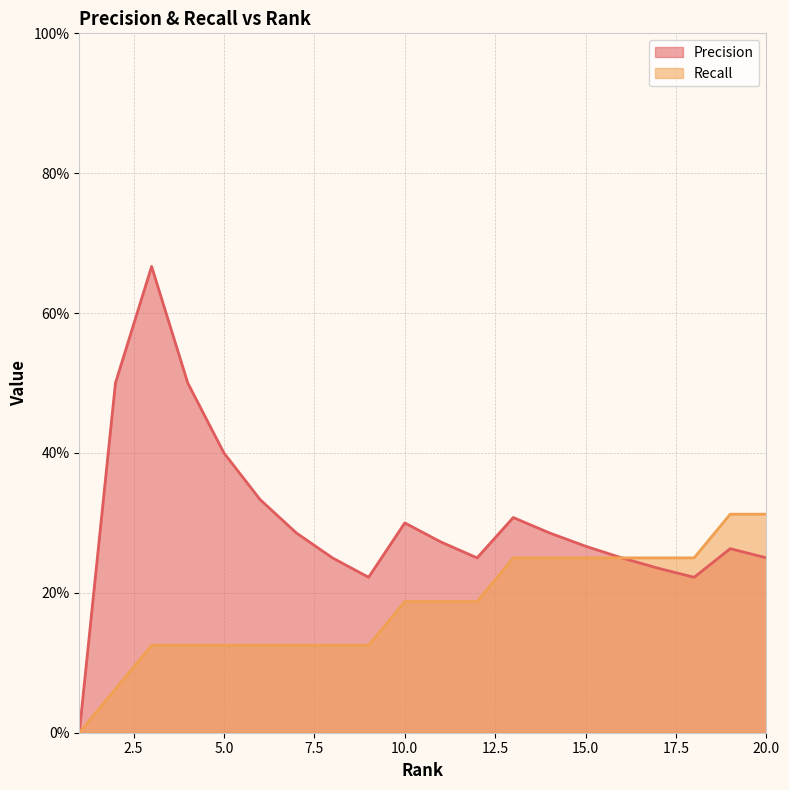

At 9, list the series in order from smallest to largest.

Recall, Precision